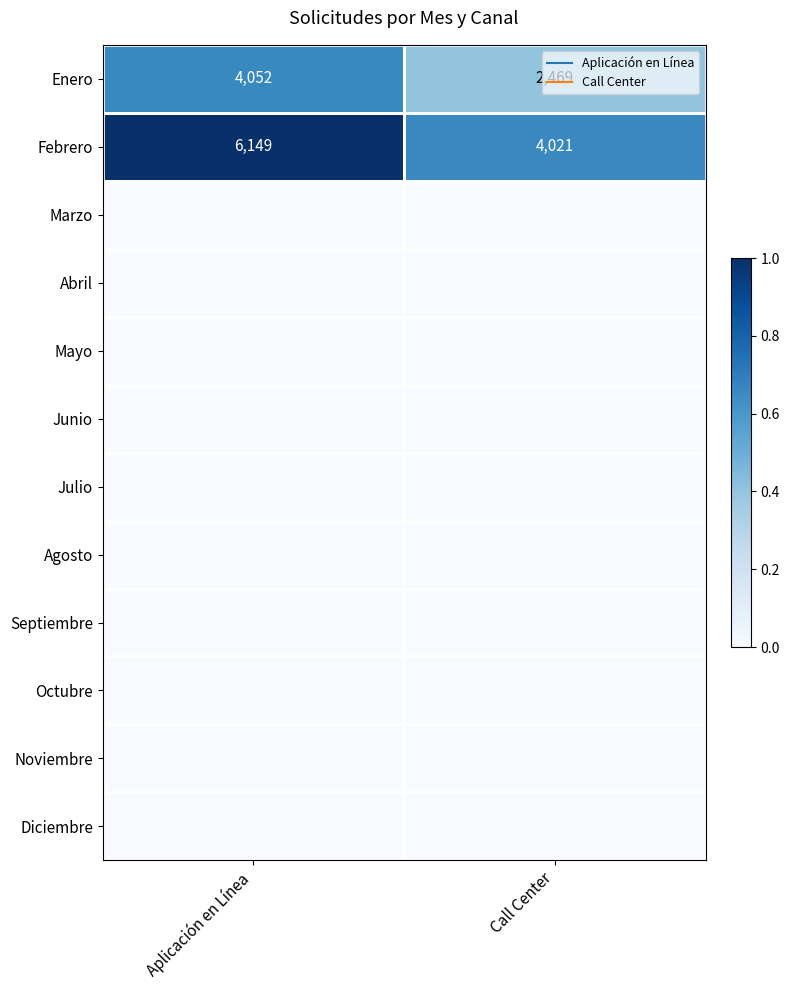

How many distinct data groups are displayed?

12